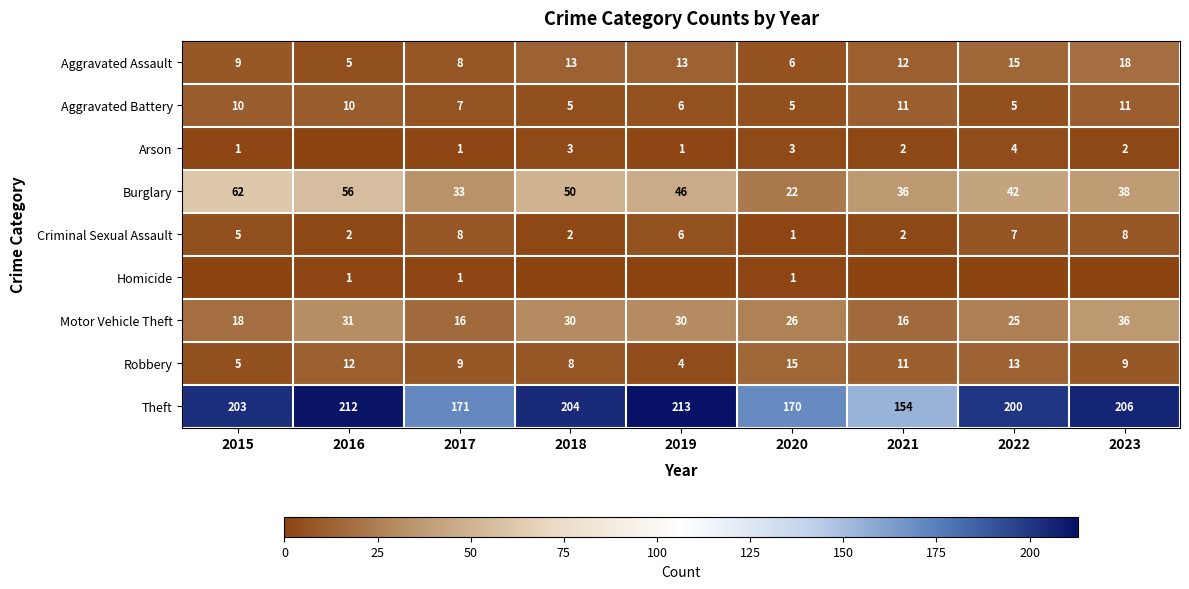

The value of Aggravated Assault at 2021 is 16. True or false?

False